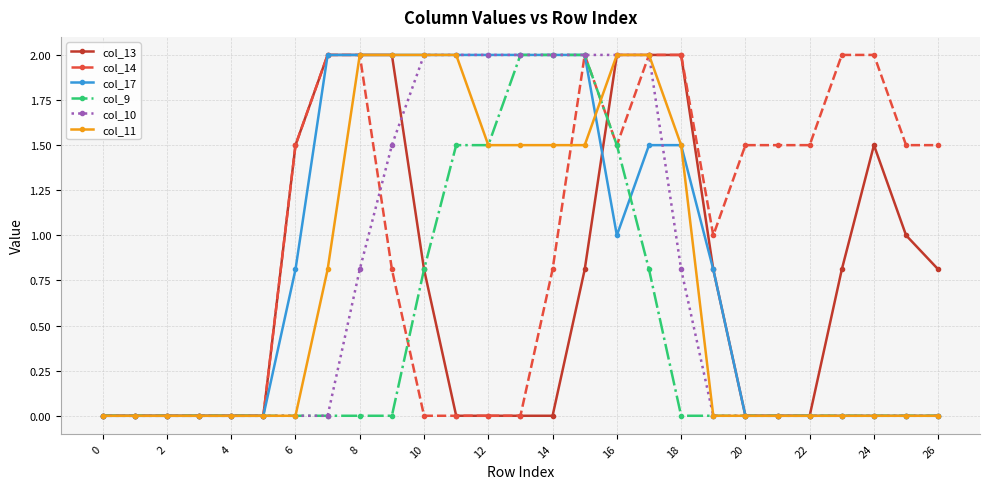

What is the maximum value shown in the chart?

2.0